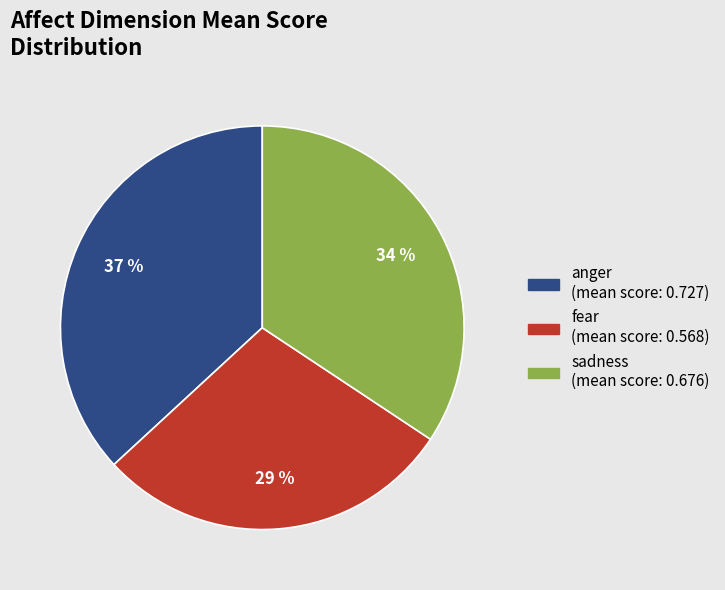

Which slice is the smallest?

fear